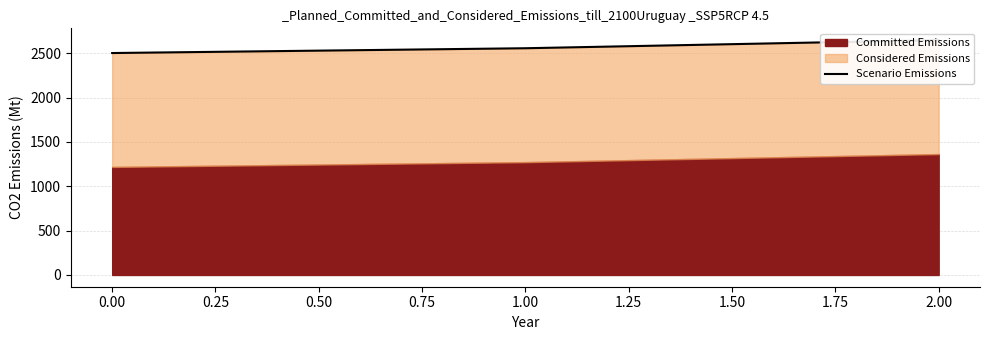

Does the chart display data point markers on the line(s)?

No